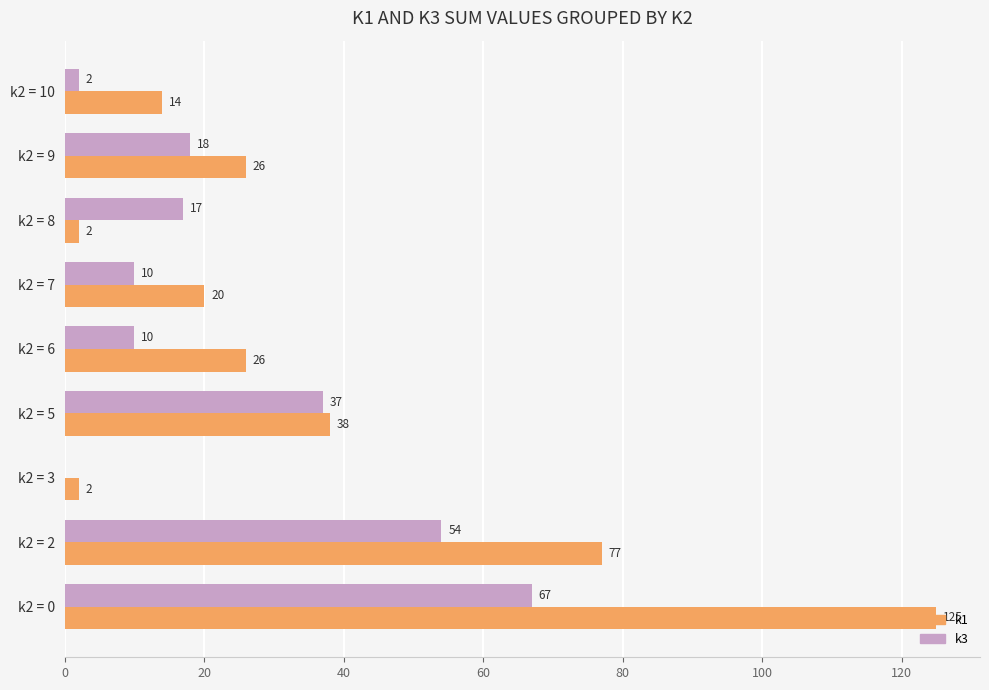

What is the maximum value for k1?

125